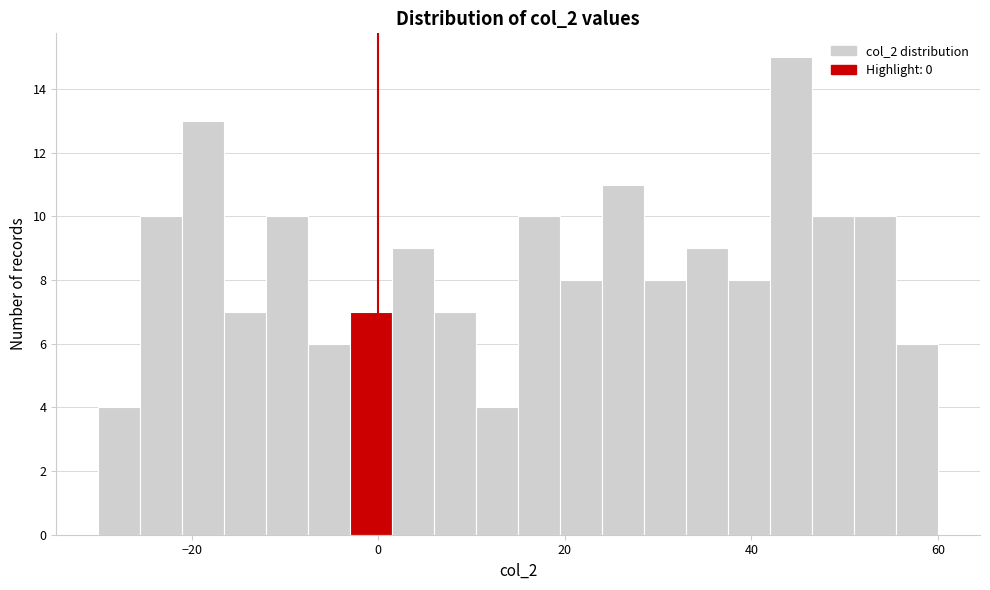

Around what value on the x-axis is the tallest bar? Give the approximate position of its centre, as read against the axis.

44